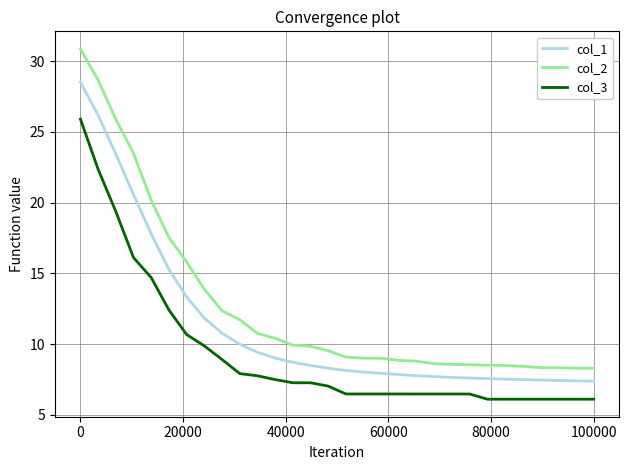

Count the number of data series in this chart.

3